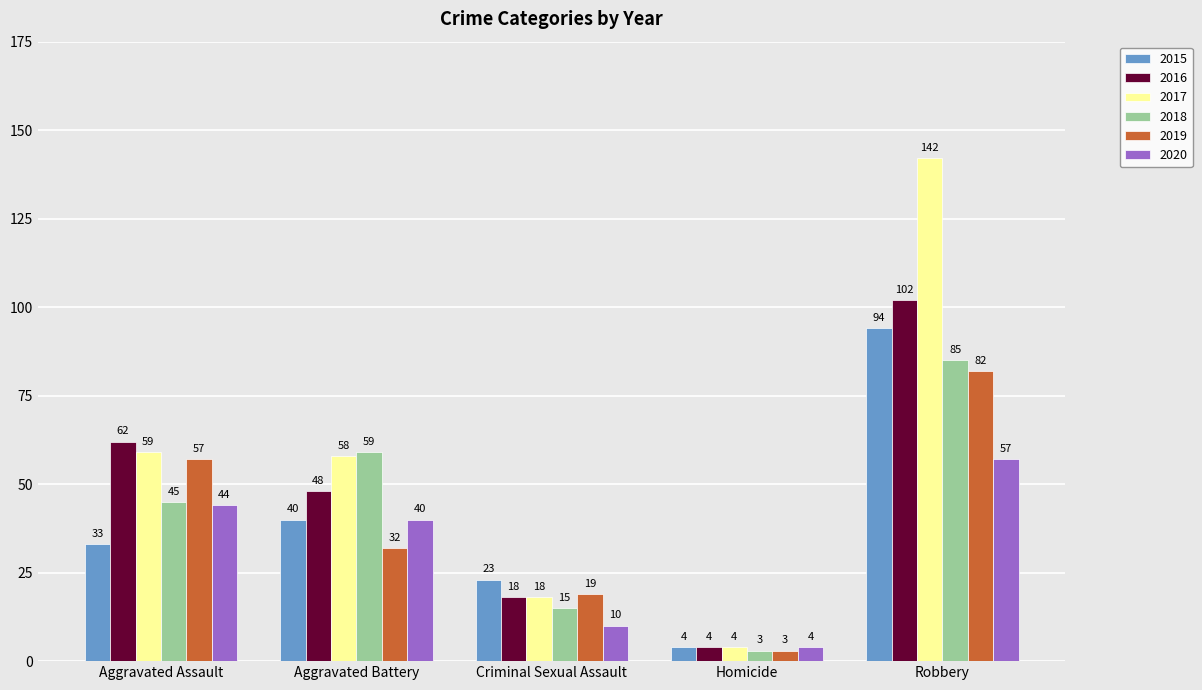

How many groups of bars are there?

5